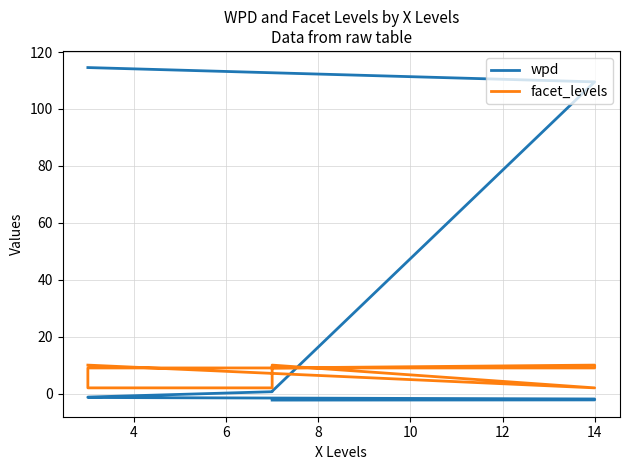

Rank the series at 14 from highest to lowest value.

wpd, facet_levels